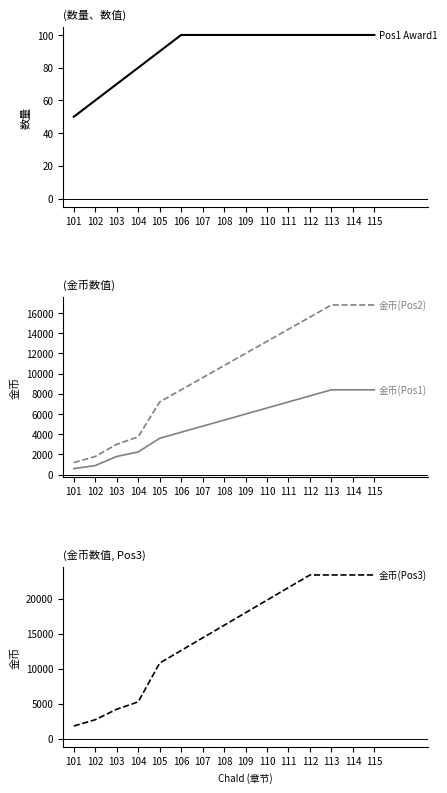

Rank the categories by Gold (Pos3) value from highest to lowest.

112, 113, 114, 115, 111, 110, 109, 108, 107, 106, 105, 104, 103, 102, 101